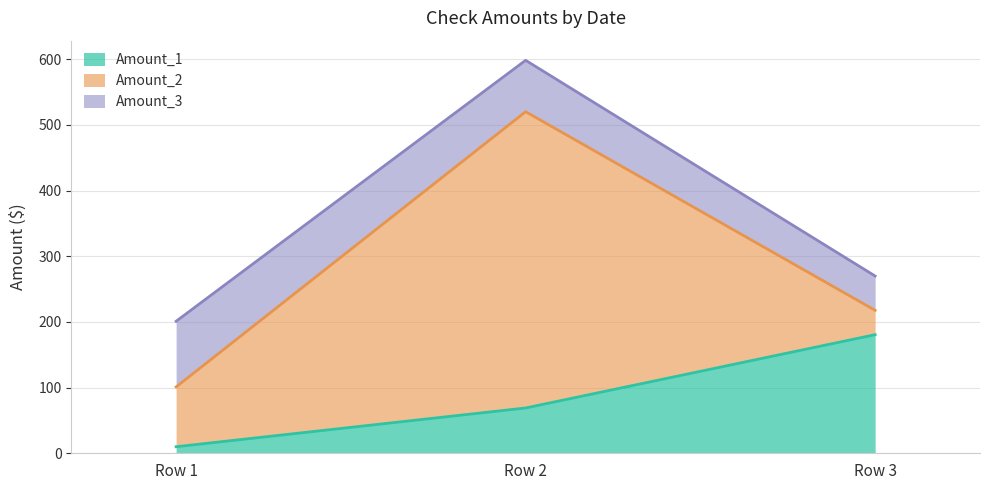

Read the Amount_1 value at Row 2.

69.0